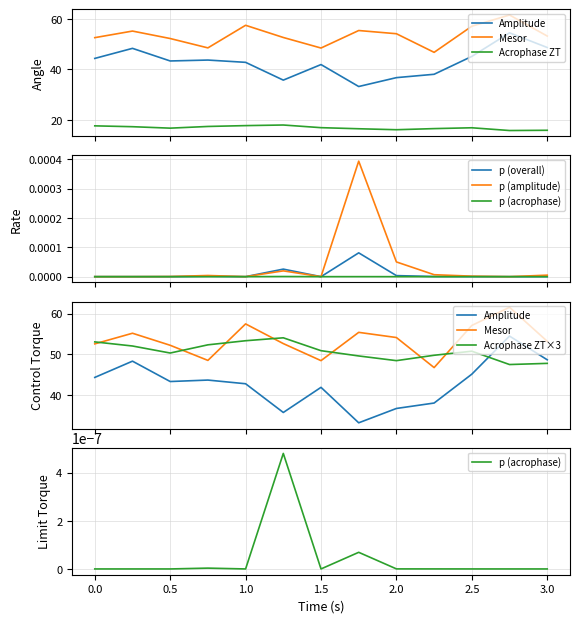

What is the value of the mesor point at the 9th from the left?

54.1